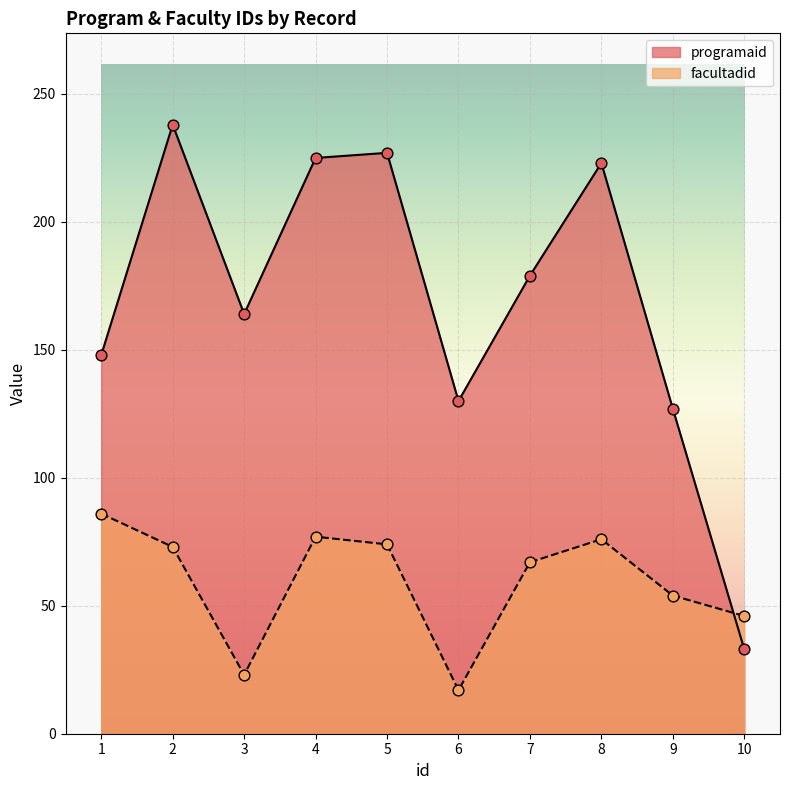

At how many categories does at least one series exceed 114?

9